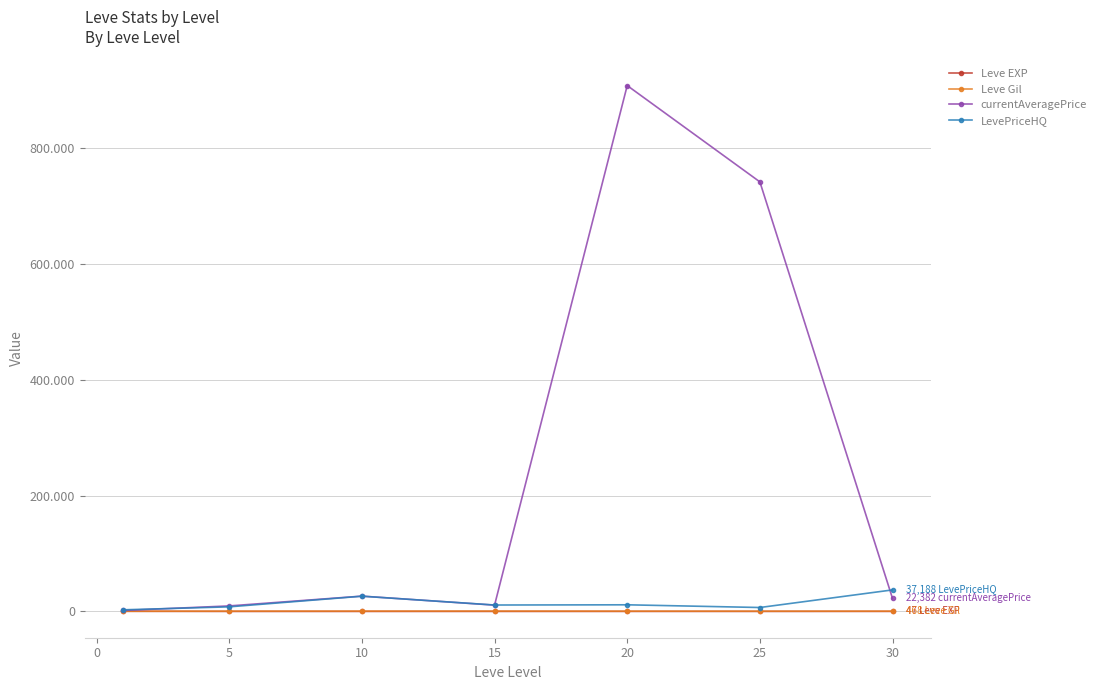

True or false: Leve Gil and LevePriceHQ cross at least once.

False